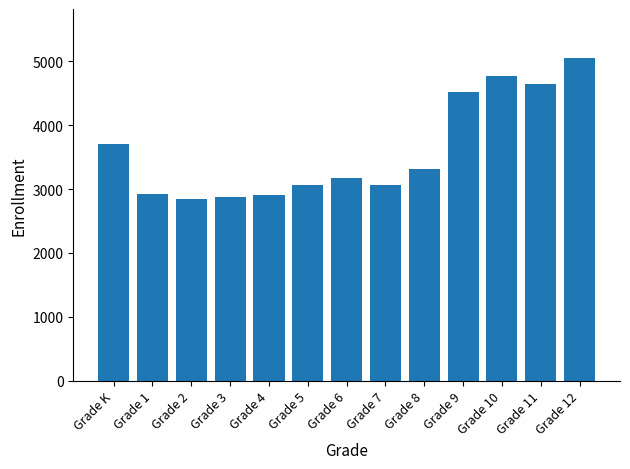

What is the change in value from Grade 2 to Grade 4?

+66